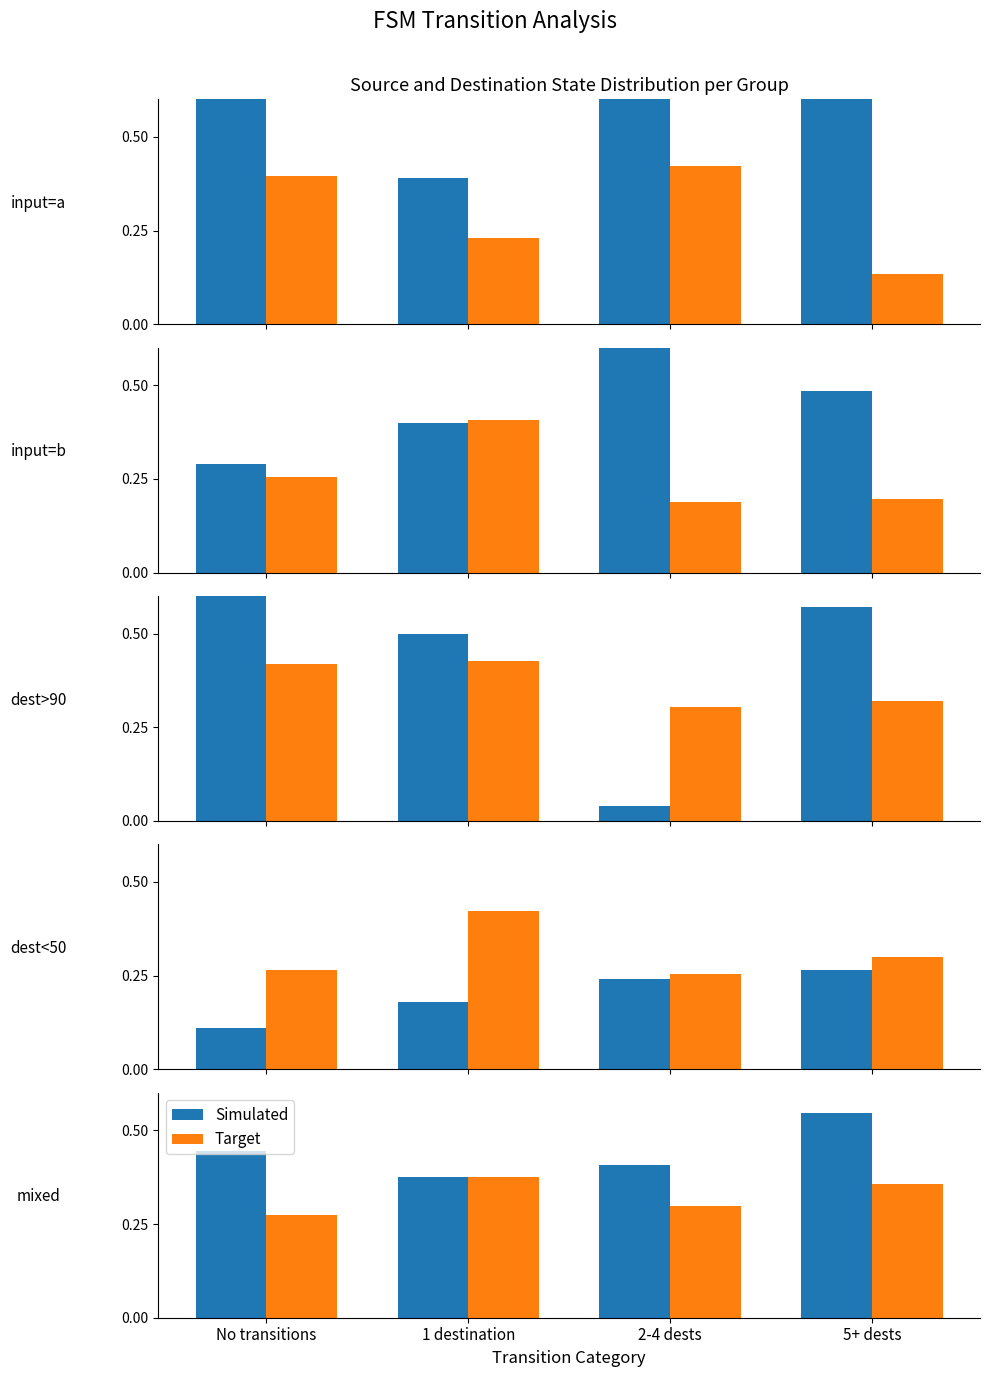

Which series has the largest range (max minus min)?

Simulated